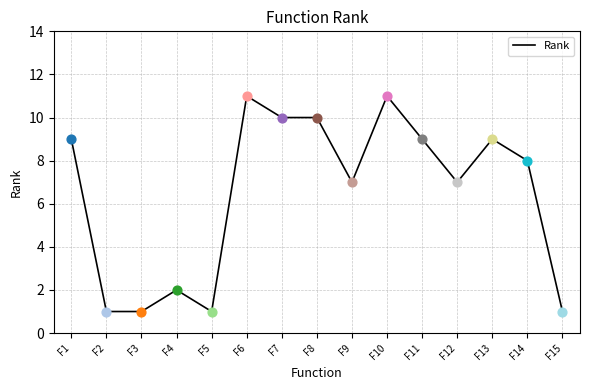

Between F6 and F14, which is larger?

F6